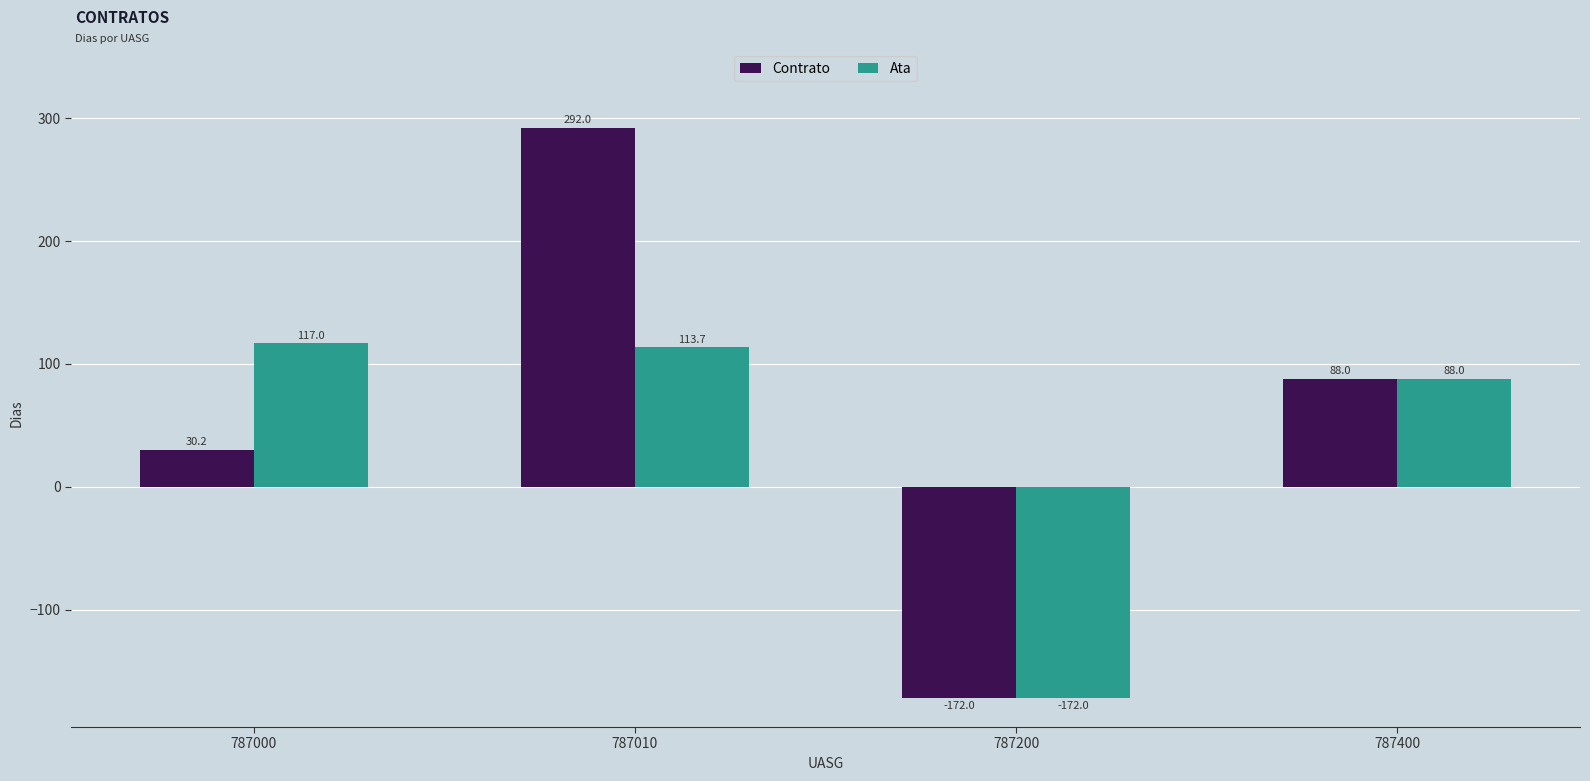

Rank the series by their average value, from lowest to highest.

Ata, Contrato